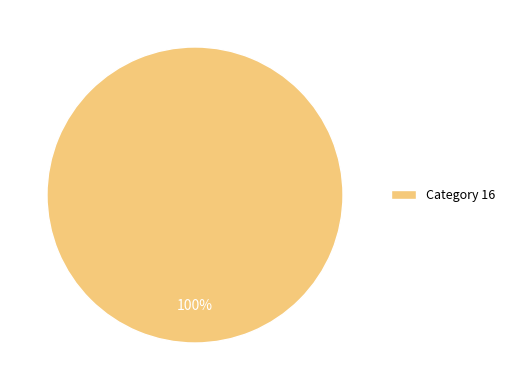

Rank the categories by value from highest to lowest.

Category 16